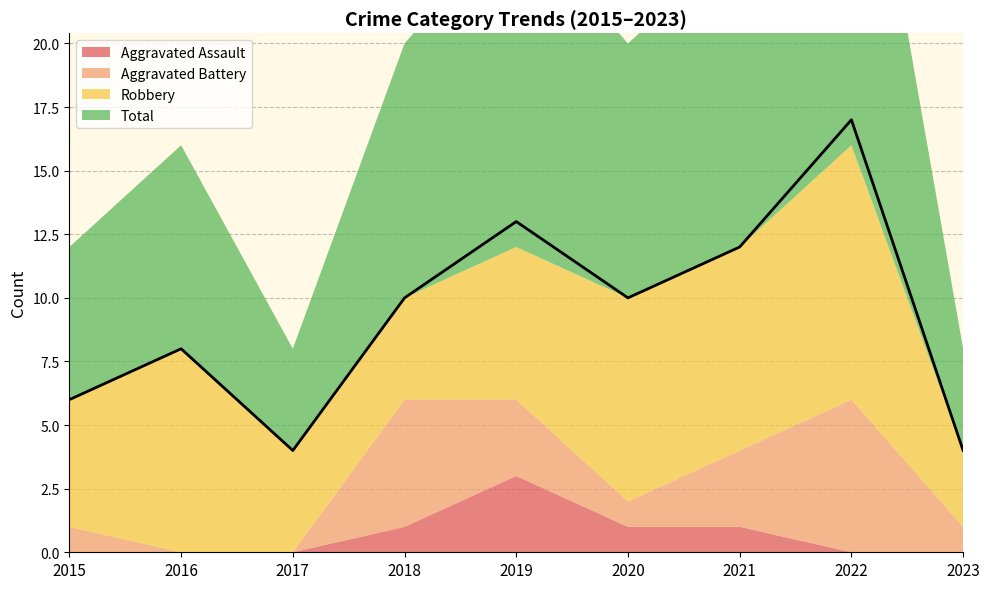

How many distinct data groups are displayed?

4